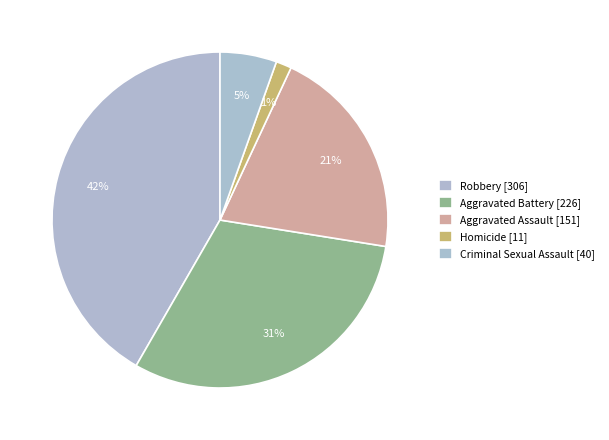

Count the number of slices in the pie.

5